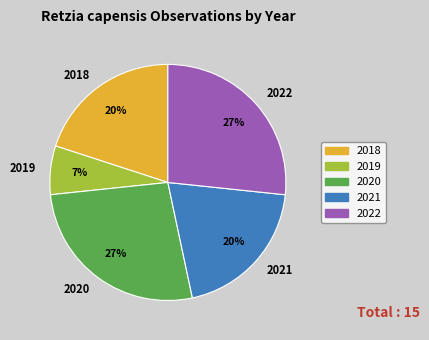

True or false: 2019 accounts for 7% of the total.

True